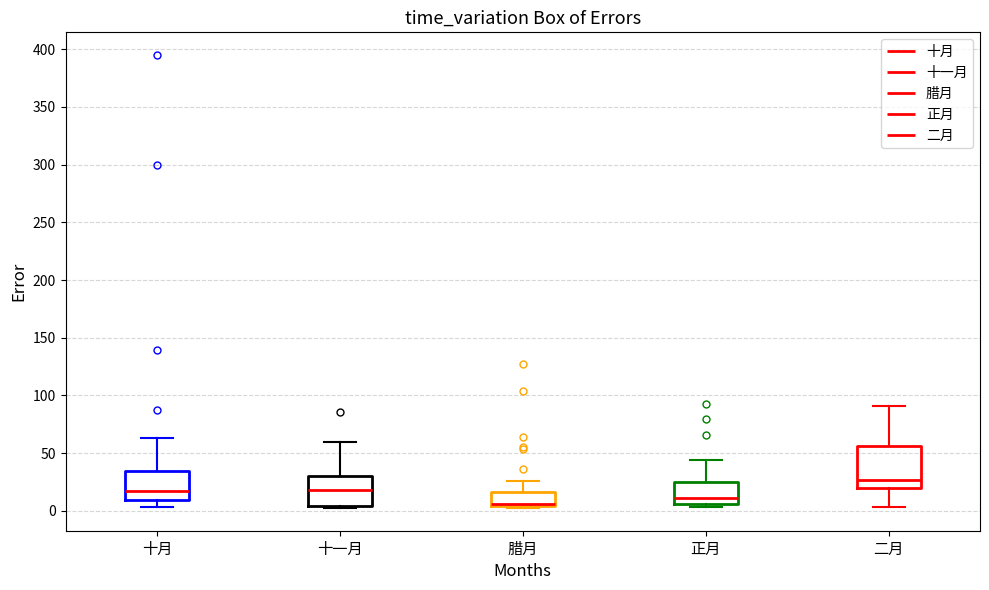

Where is the upper edge of the box for 十月 on the y-axis? The values are not printed on the chart, so give them approximately, as read against the axis.

35